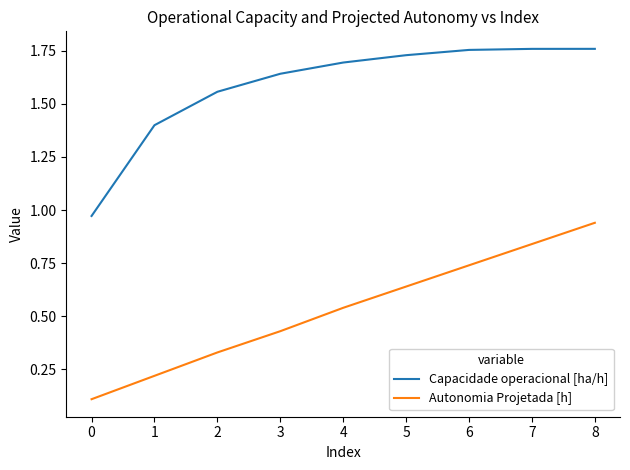

True or false: Capacidade operacional [ha/h] and Autonomia Projetada [h] cross at least once.

False